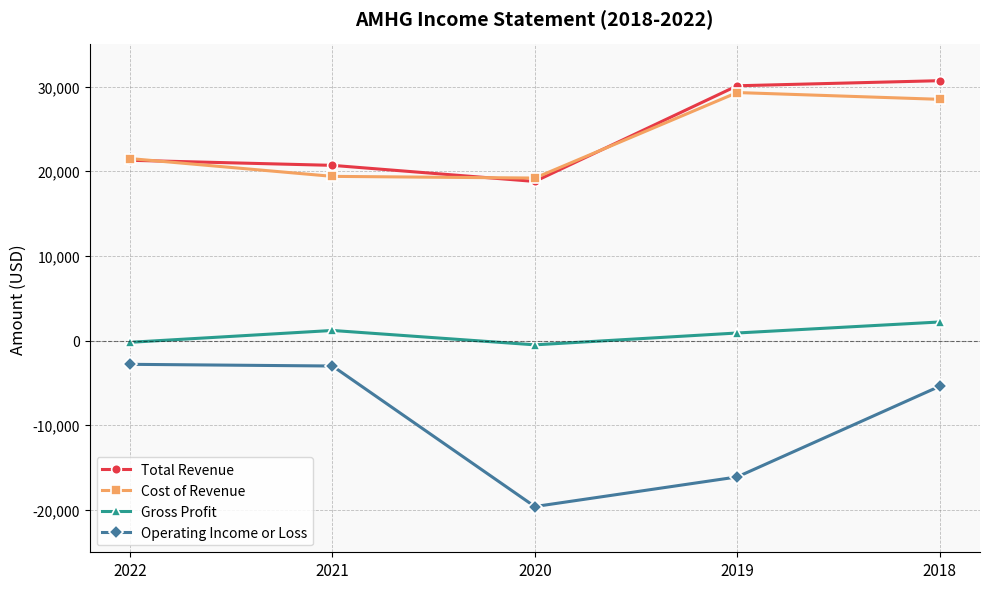

At which category is the sum across all series the highest?

2018